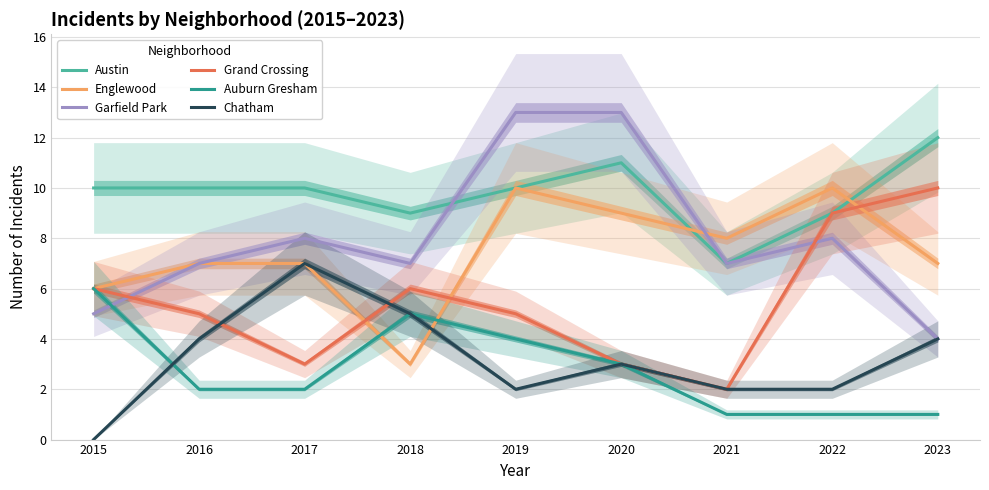

At which label does Auburn Gresham reach its minimum?

2021